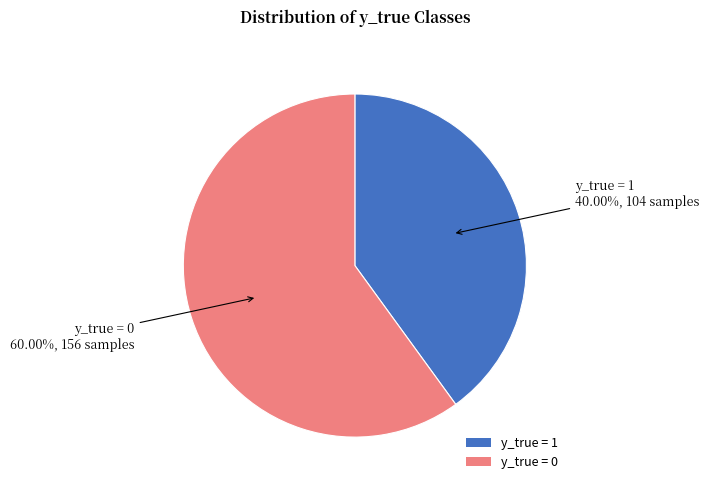

Rank the categories by value from highest to lowest.

y_true = 0, y_true = 1